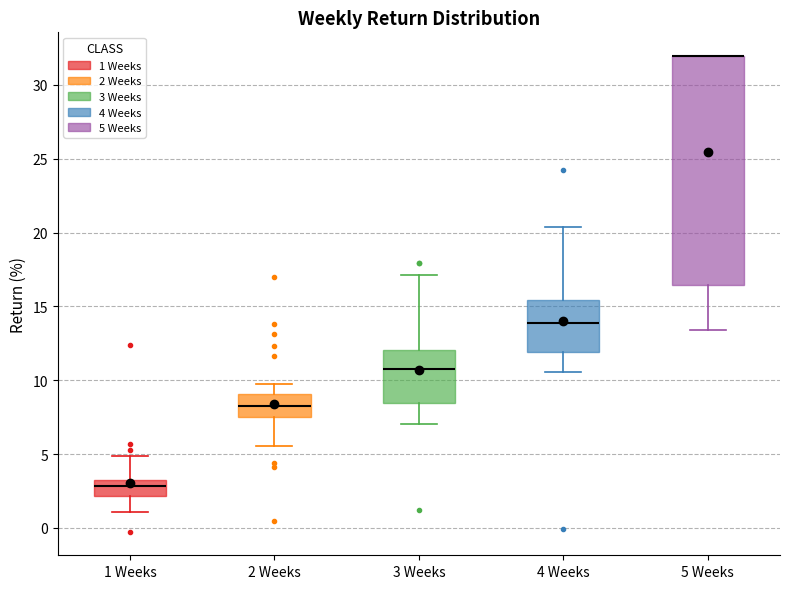

Where is the upper edge of the box for 5 Weeks on the y-axis? The values are not printed on the chart, so give them approximately, as read against the axis.

32.0